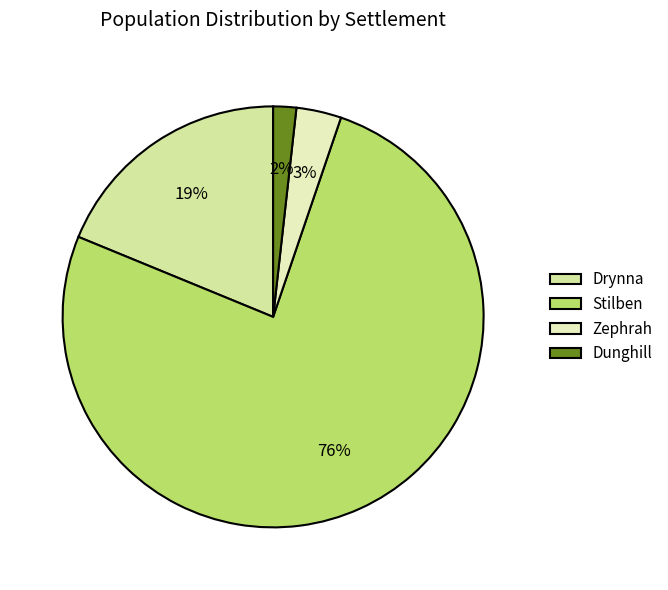

What percentage do Stilben and Zephrah together represent?

79.4%